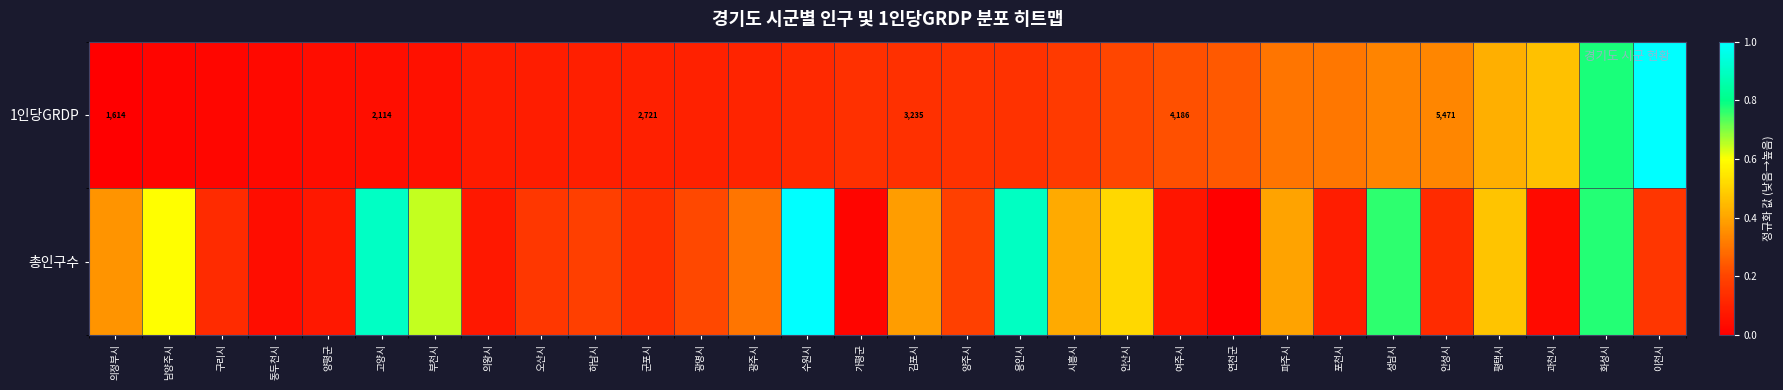

Count the number of categories in the chart.

30